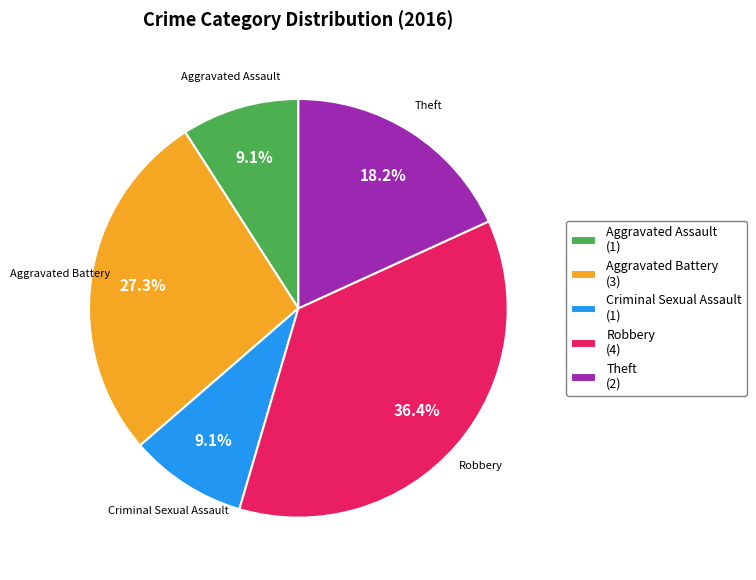

Is it true that Theft is 6% of the pie?

False